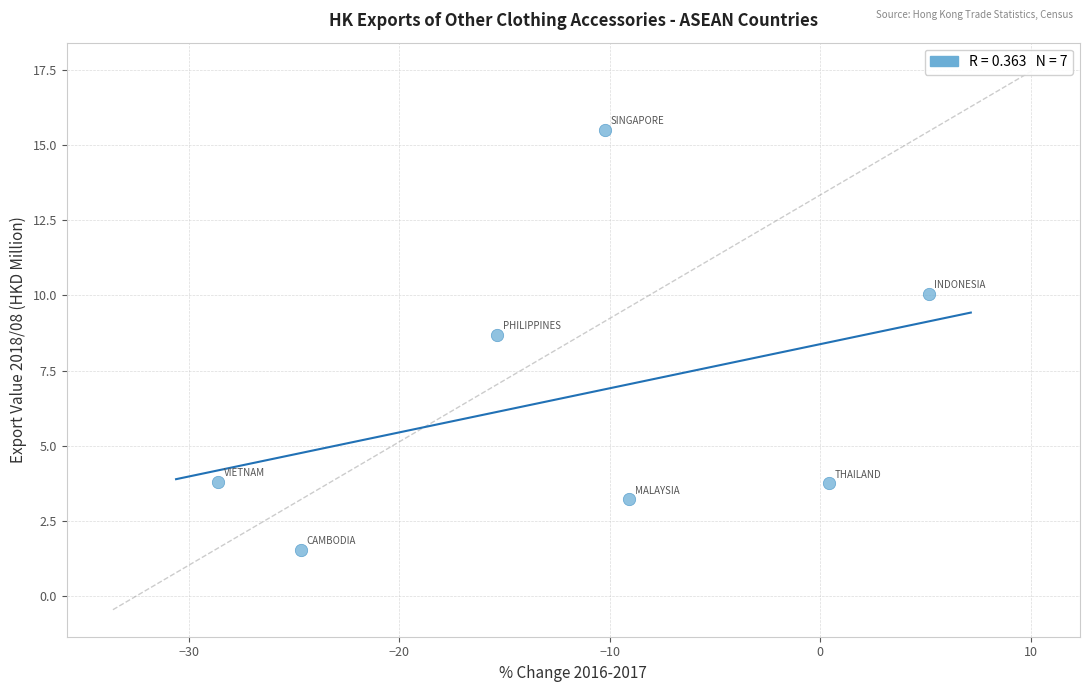

What is the average X value?

-11.8